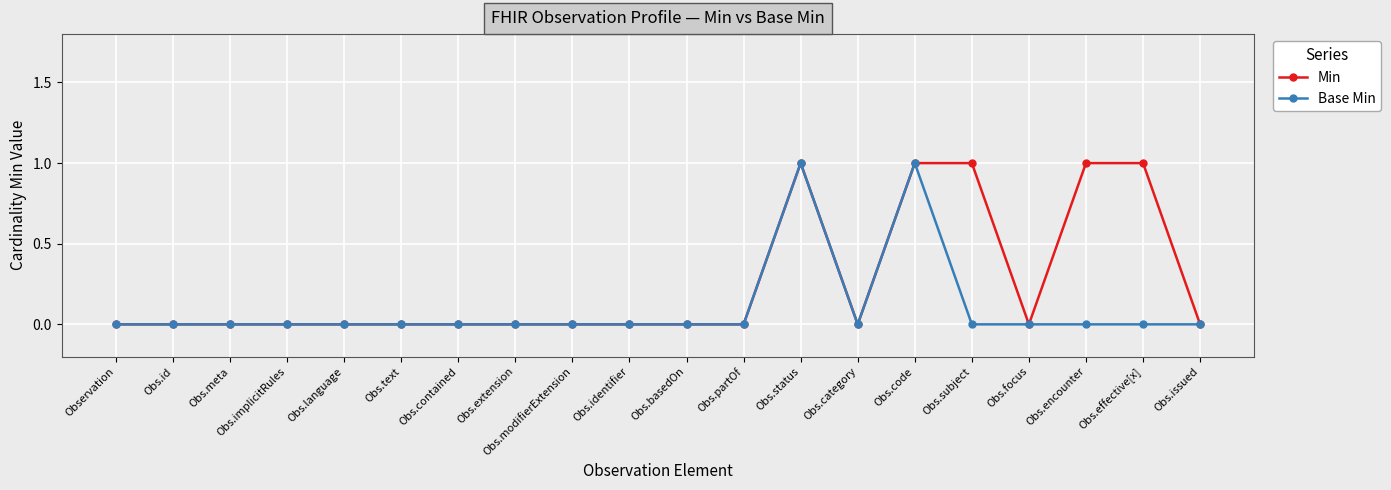

Rank the series by their average value, from lowest to highest.

Base Min, Min